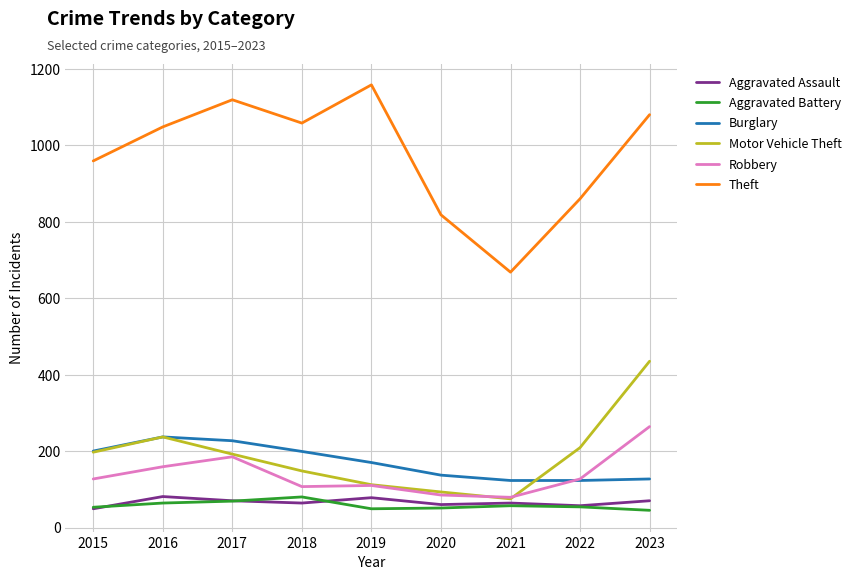

True or false: Aggravated Battery has a value of 54 at 2022.

True